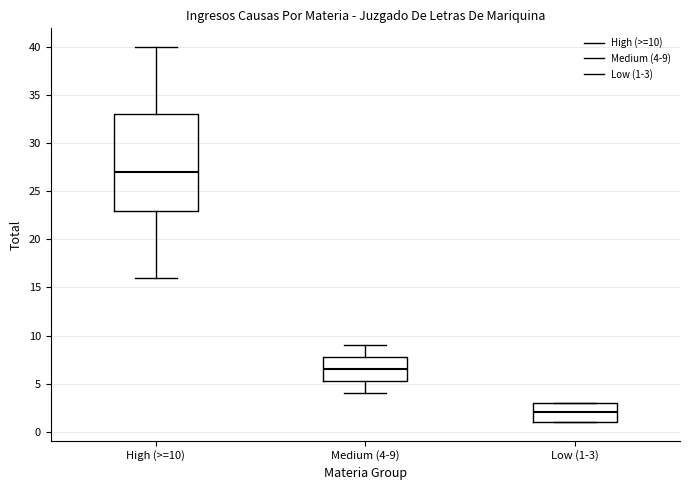

Which box is the tallest, from its lower edge to its upper edge?

High (>=10)